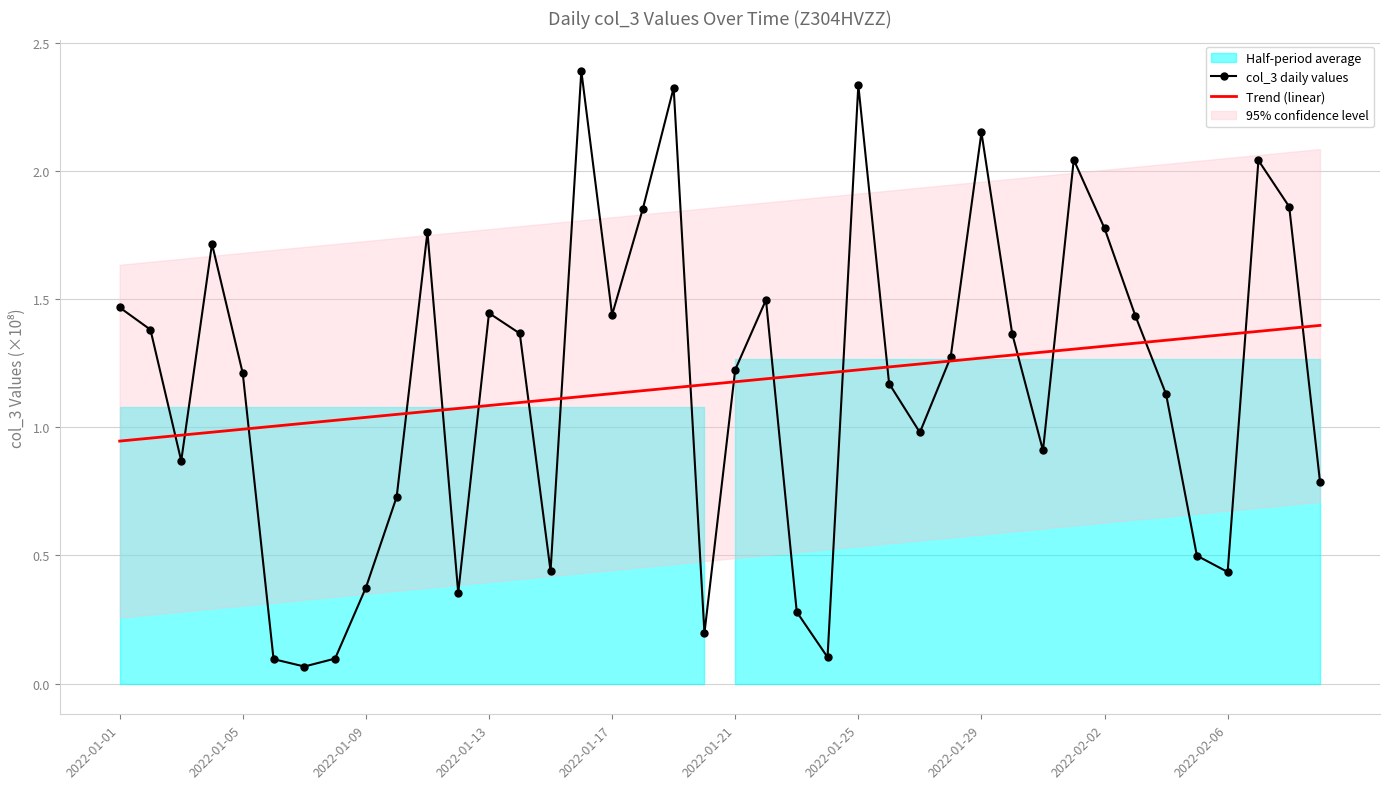

The Trend (linear) series shows 1.9 at 23. True or false?

False